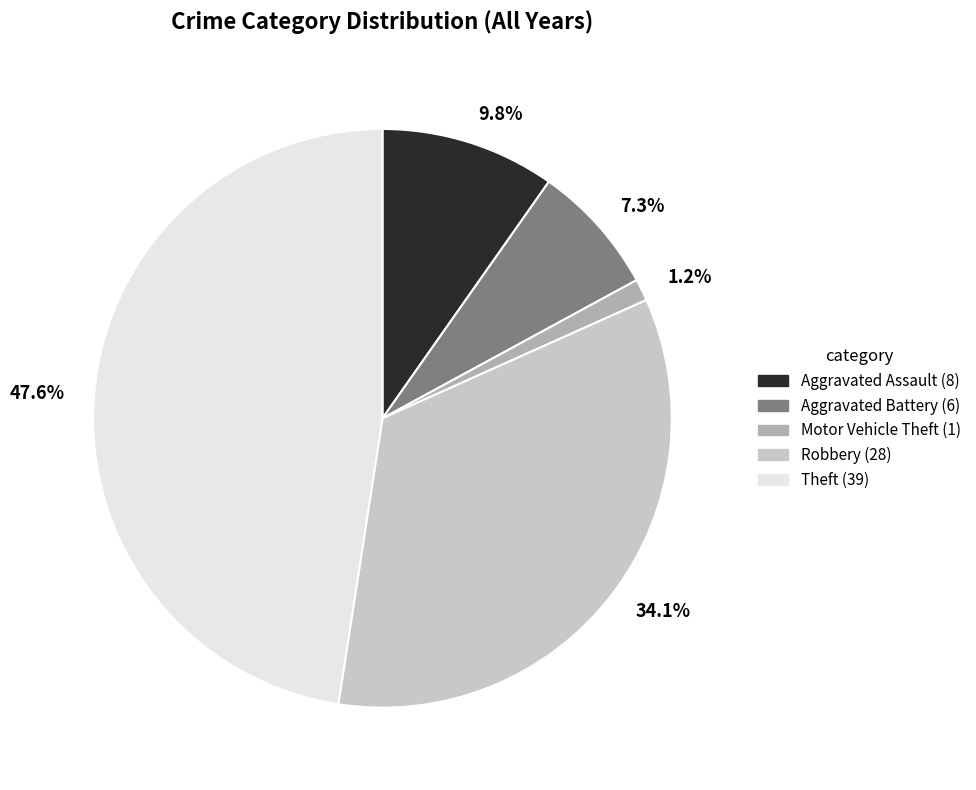

Count the number of slices in the pie.

5